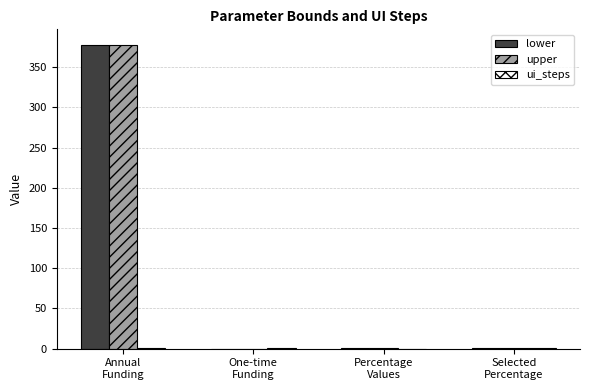

What is the highest value of the lower series?

378.0